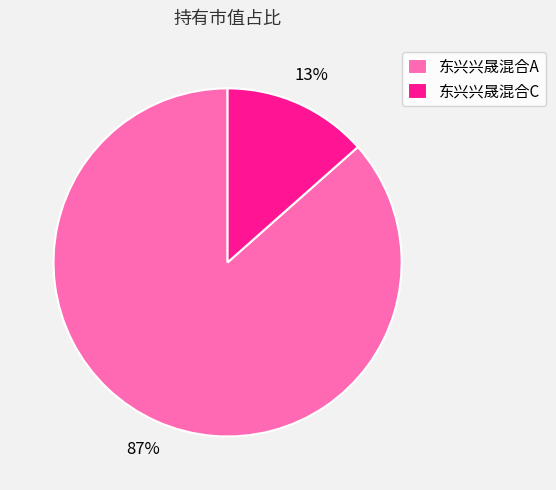

Which slice is the smallest?

东兴兴晟混合C